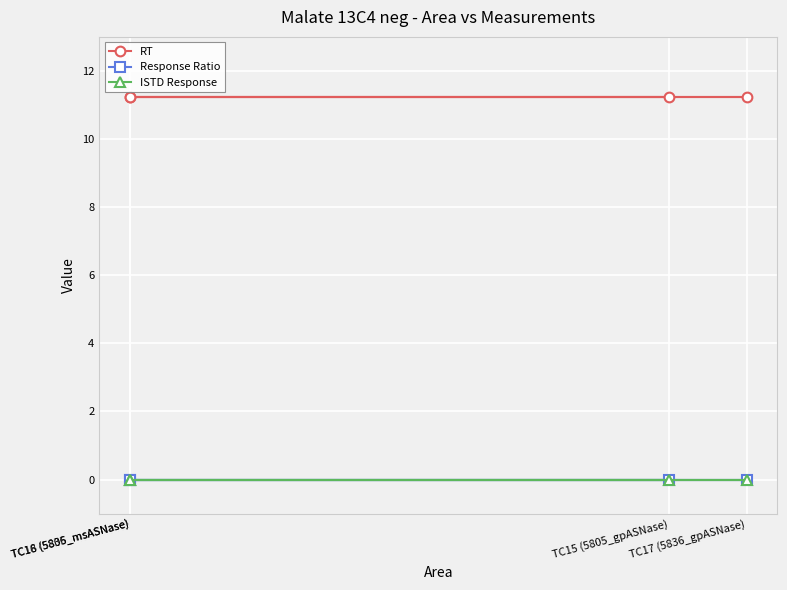

What is the sum of the RT values at TC15 (5805_gpASNase) and TC18 (5836_msASNase)?

22.5